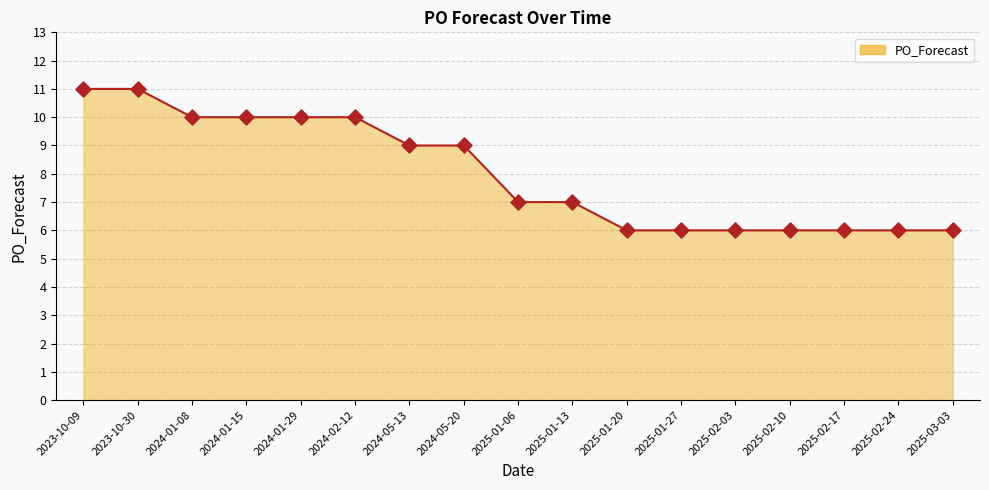

What is the ratio of the value at 2024-01-29 to the value at 2025-02-10?

1.7